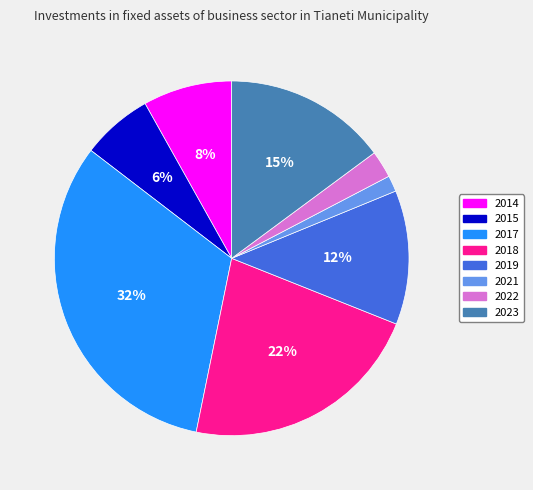

Is there a majority slice in this chart?

No